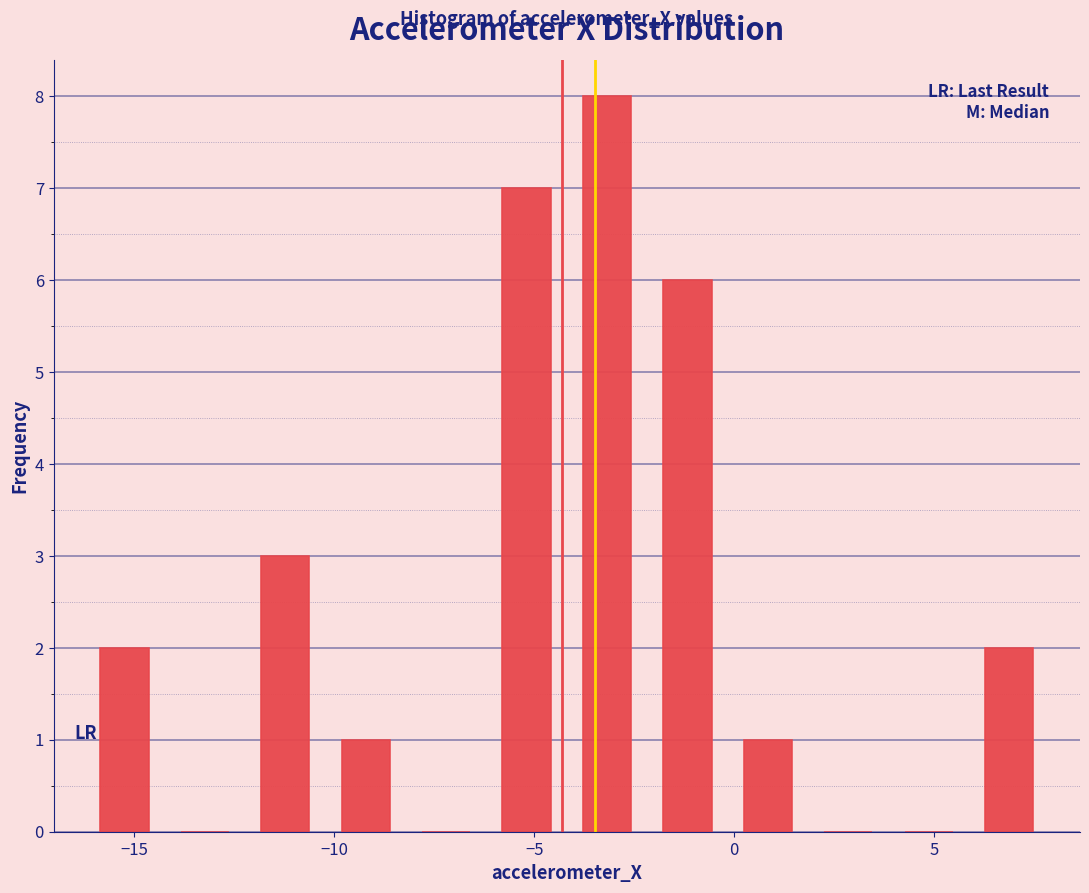

Reading left to right, transcribe this chart: for each bar, give the range it covers on the x-axis and its height. Neither the bar edges nor the heights are printed on the chart, so give them approximately, as read against the axes.

-16.5 to -14.0: 2
-14.0 to -12.0: 0
-12.0 to -10.0: 3
-10.0 to -8.0: 1
-8.0 to -6.0: 0
-6.0 to -4.0: 7
-4.0 to -2.0: 8
-2.0 to 0.0: 6
0.0 to 2.0: 1
2.0 to 4.0: 0
4.0 to 6.0: 0
6.0 to 8.0: 2